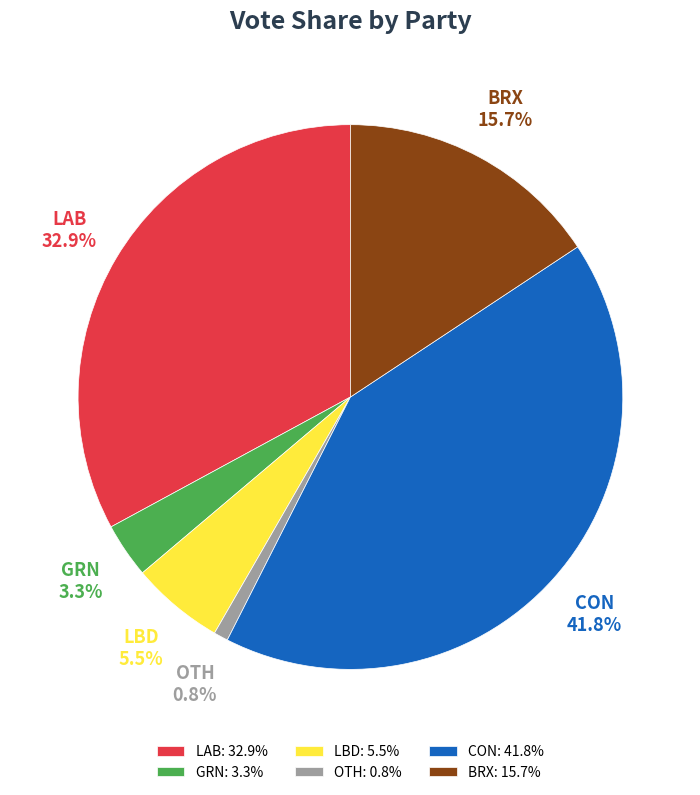

Which has a higher value, GRN or CON?

CON